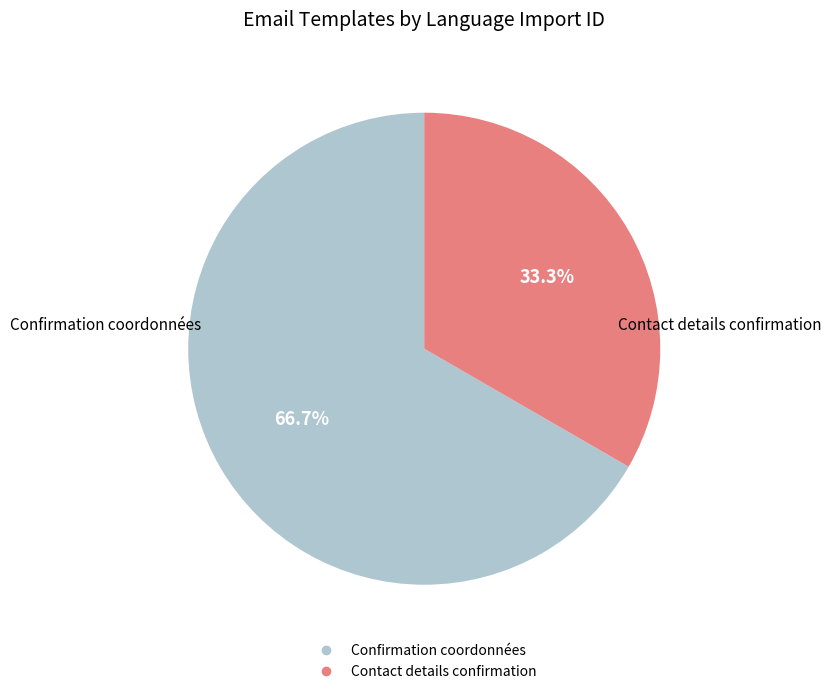

Which category accounts for the majority?

Confirmation coordonnées